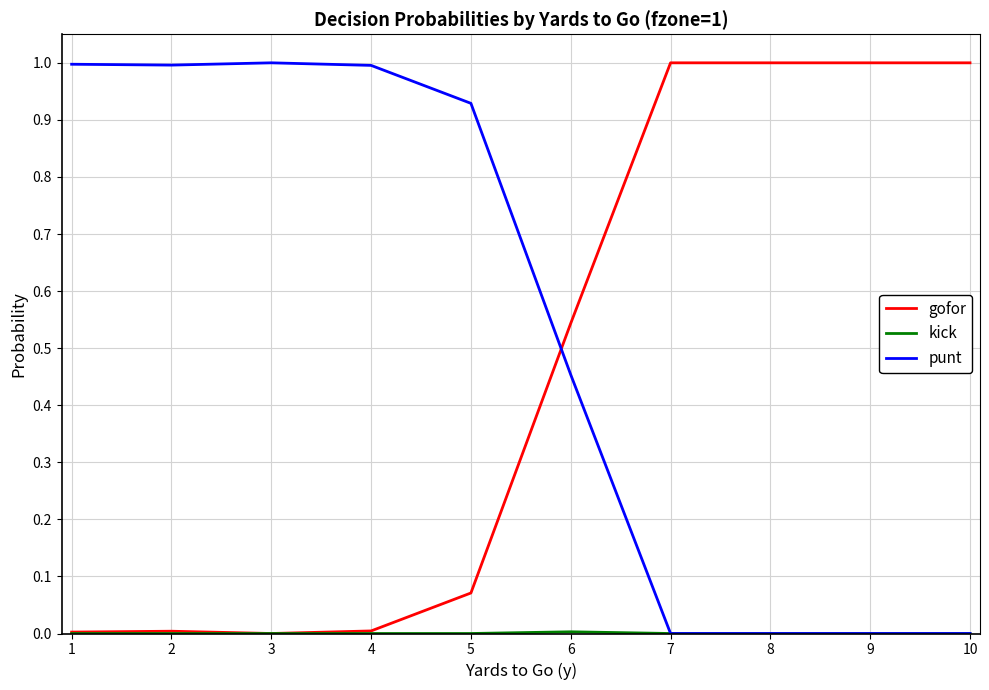

How many series are shown in this chart?

3